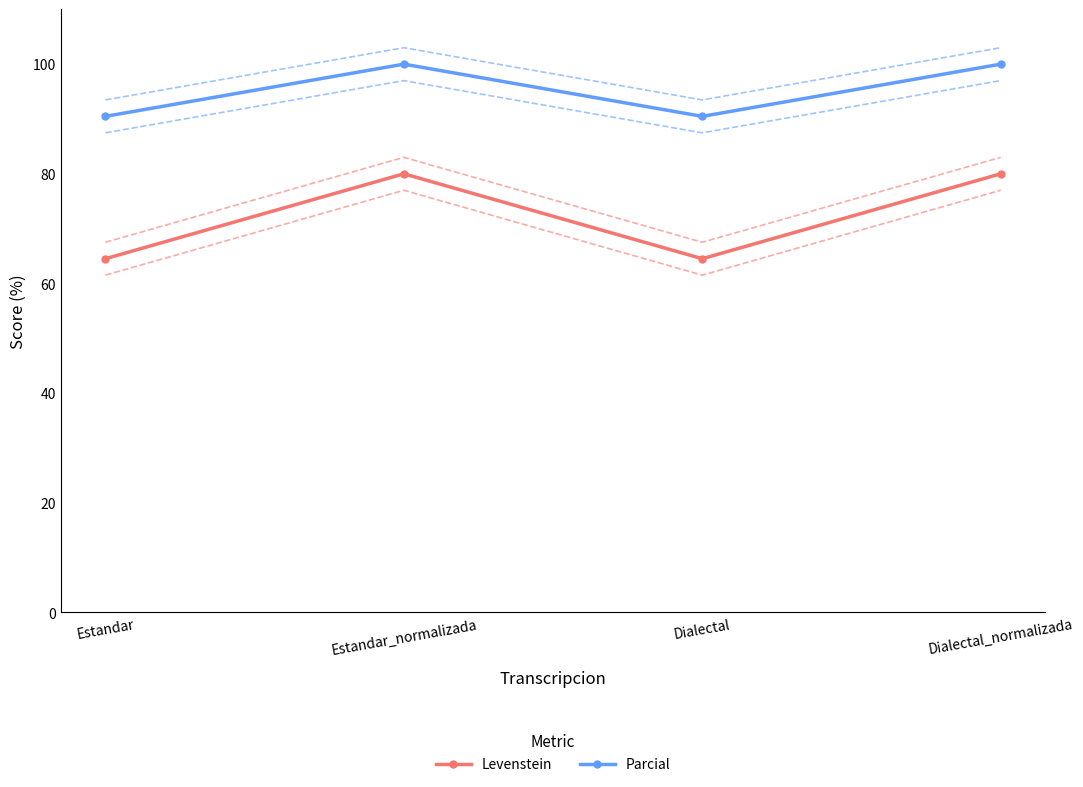

Read the Parcial value at Estandar_normalizada.

100.0